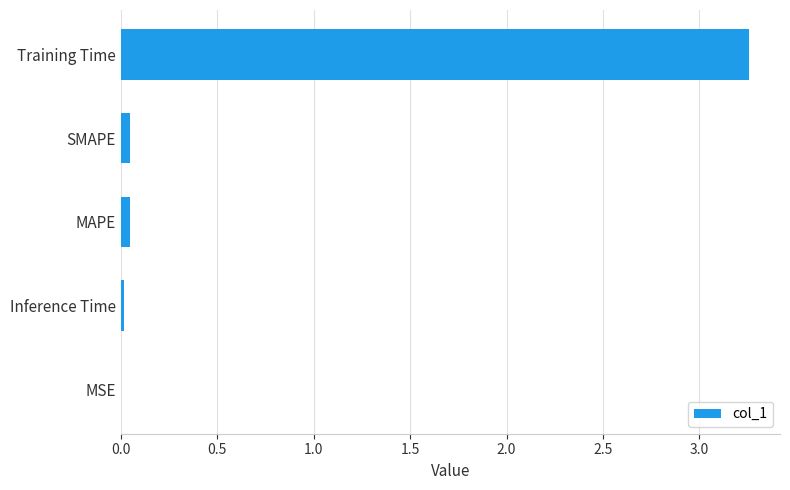

What is the sum of all values?

3.4